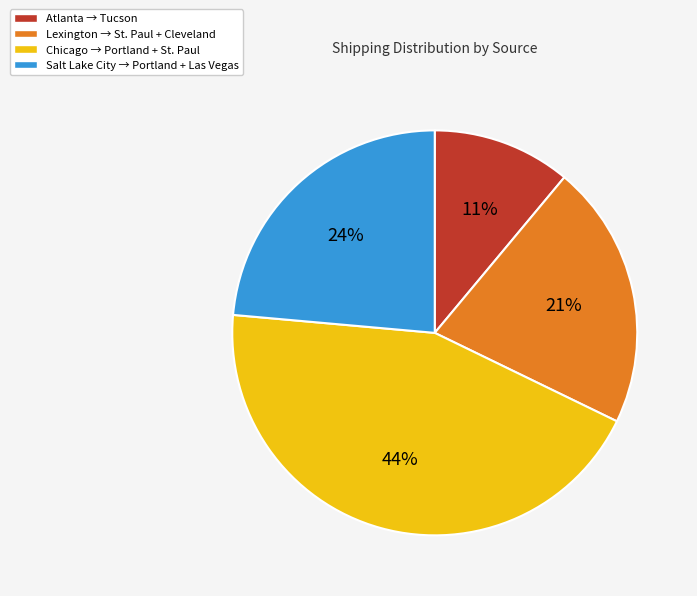

To the nearest percent, what is the difference between the largest and smallest slice percentages?

33%